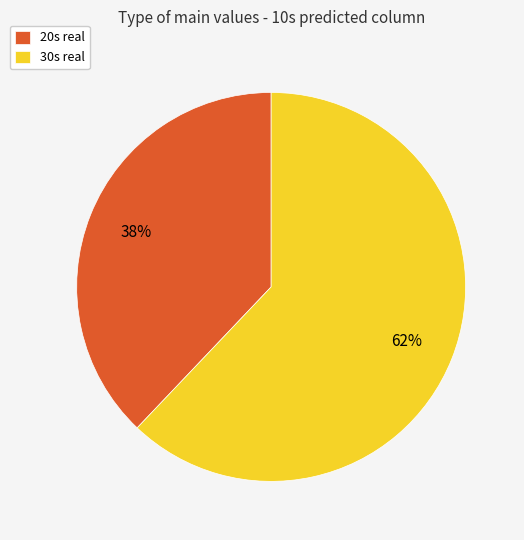

Which category has the biggest portion of the pie?

30s real